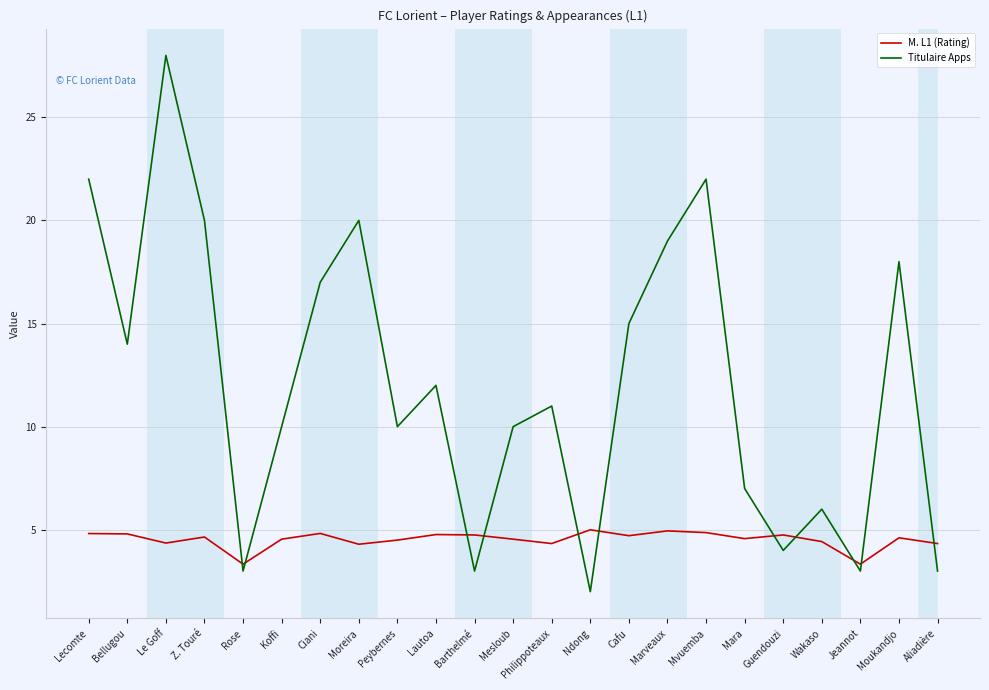

What is the difference between the second highest and minimum values in the Titulaire Apps series?

20.0